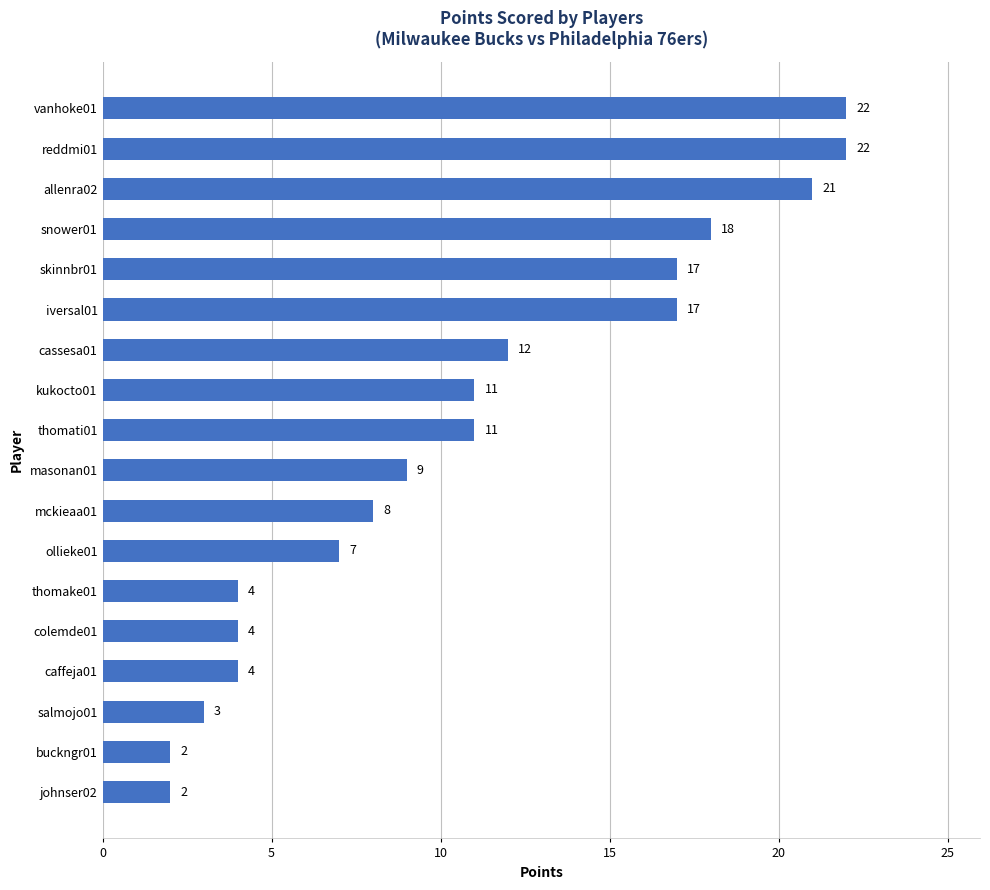

Is it true that the value at snower01 is 31?

False